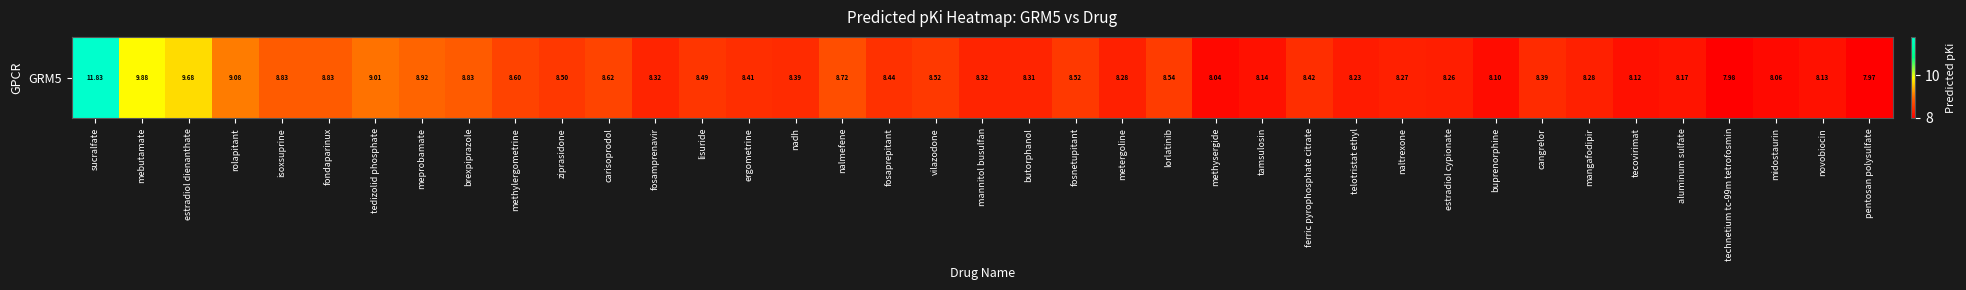

What is the difference between the maximum and second lowest values?

3.9